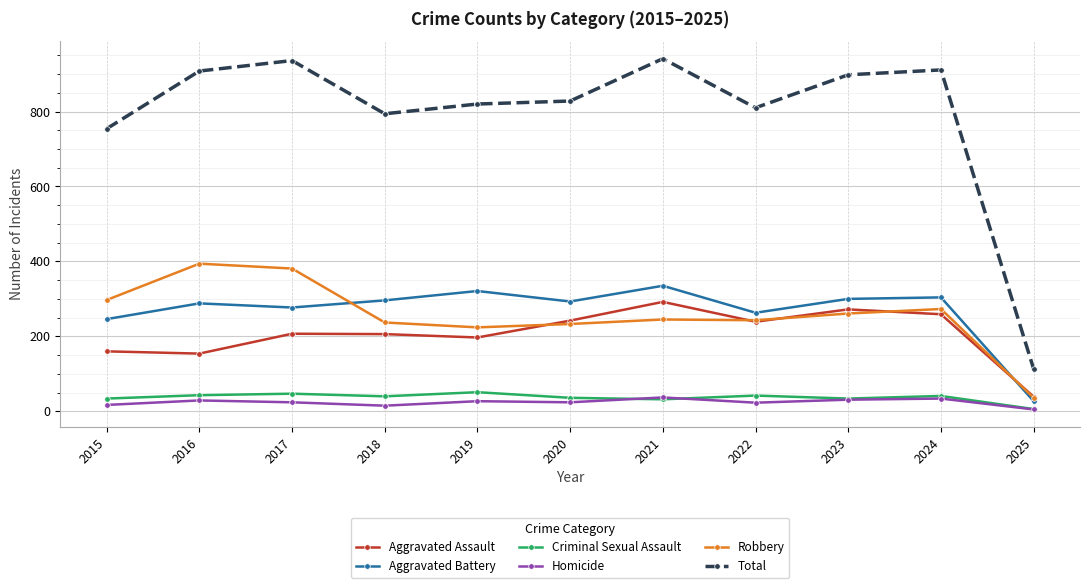

What is the difference between the maximum and minimum values in the Homicide series?

32